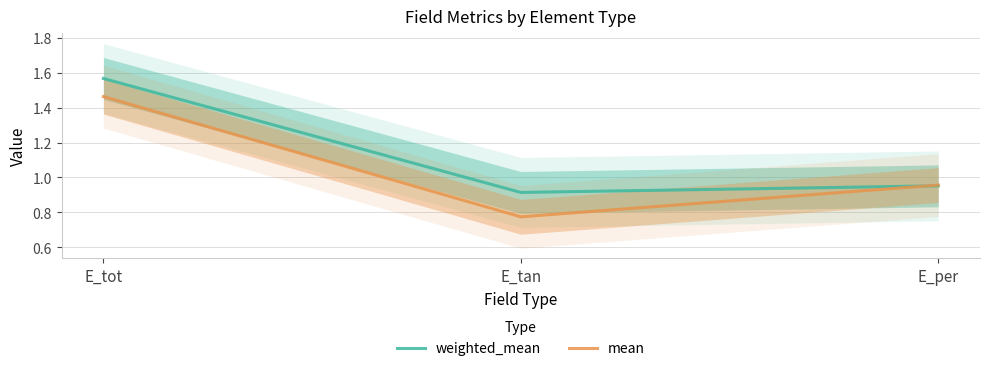

True or false: weighted_mean has a value of 2.3 at E_tot.

False